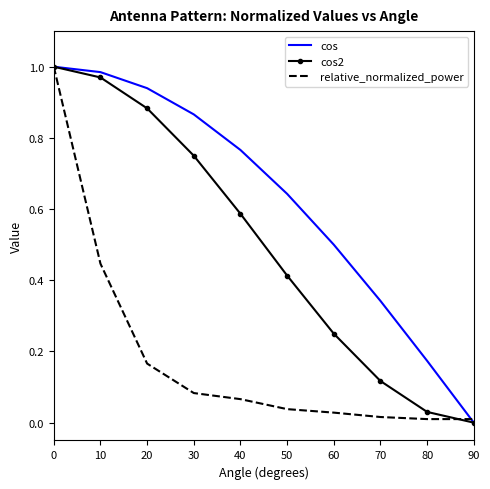

Is it true that cos equals 1.1 at 40?

False